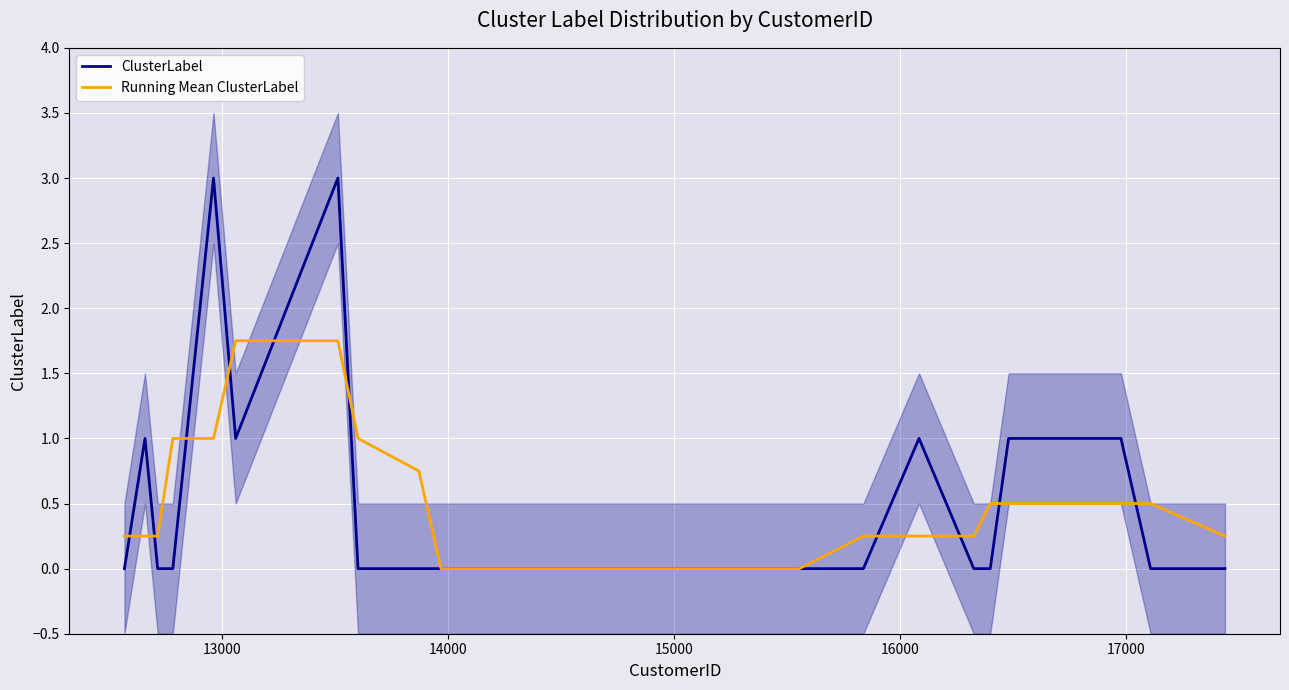

How many lines are shown in the chart?

2